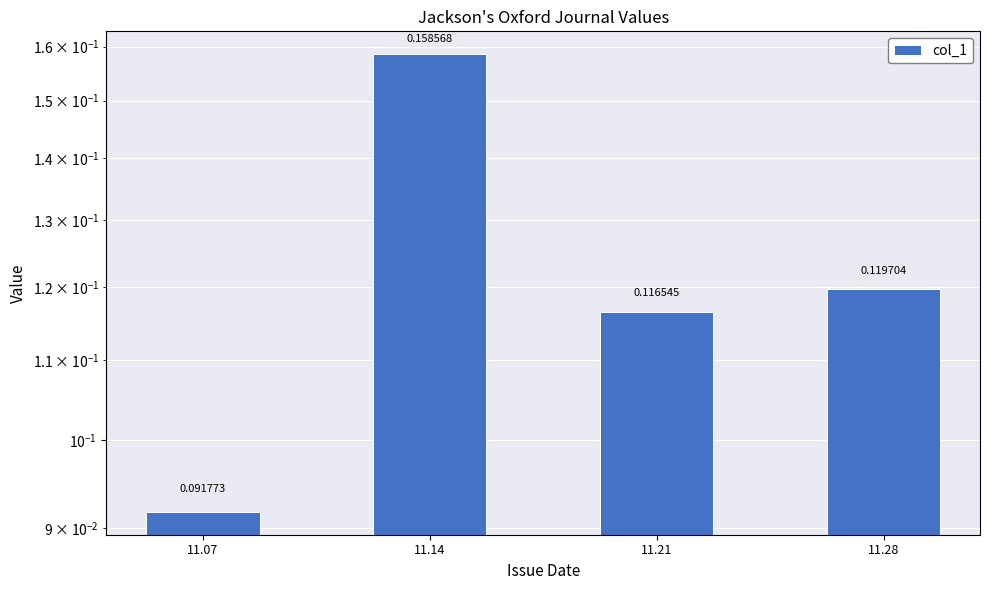

Are the bars horizontal?

No